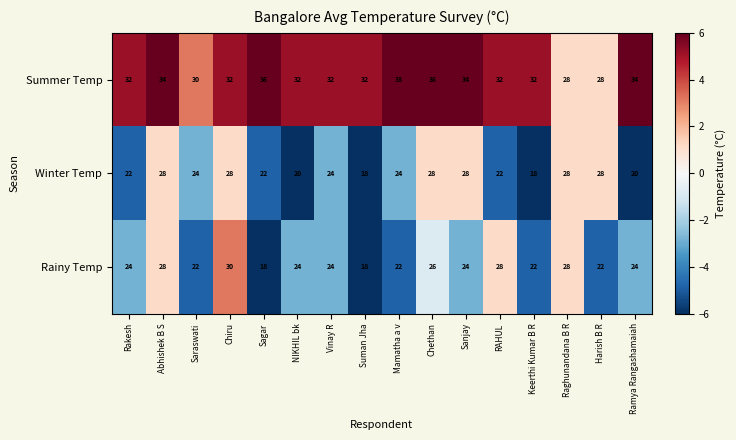

What is the sum of the Rainy Temp values at Suman Jha and Chiru?

48